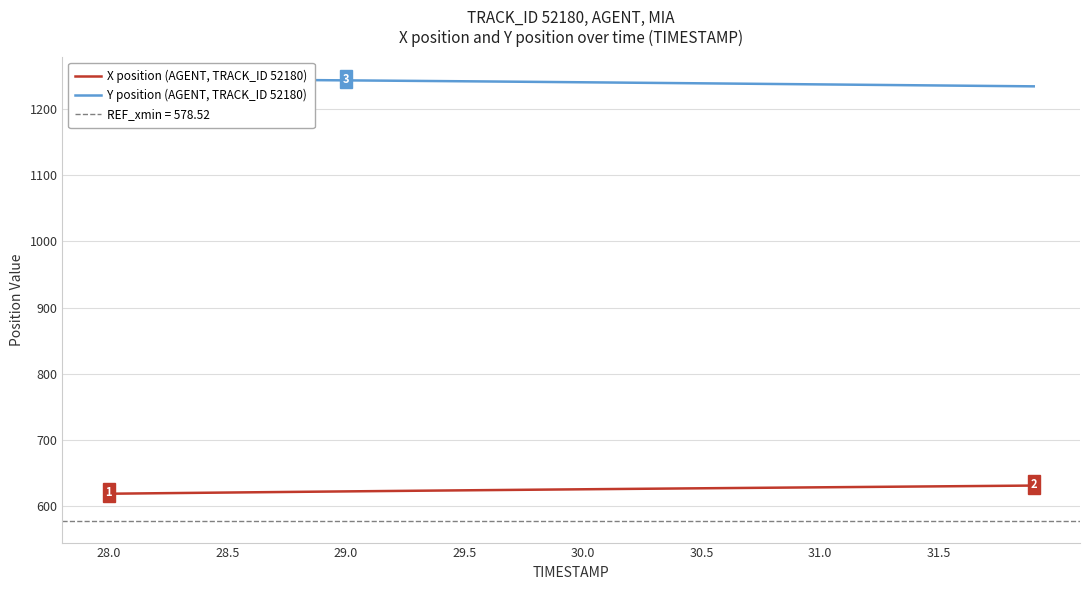

True or false: X position (AGENT, TRACK_ID 52180) and Y position (AGENT, TRACK_ID 52180) cross at least once.

False